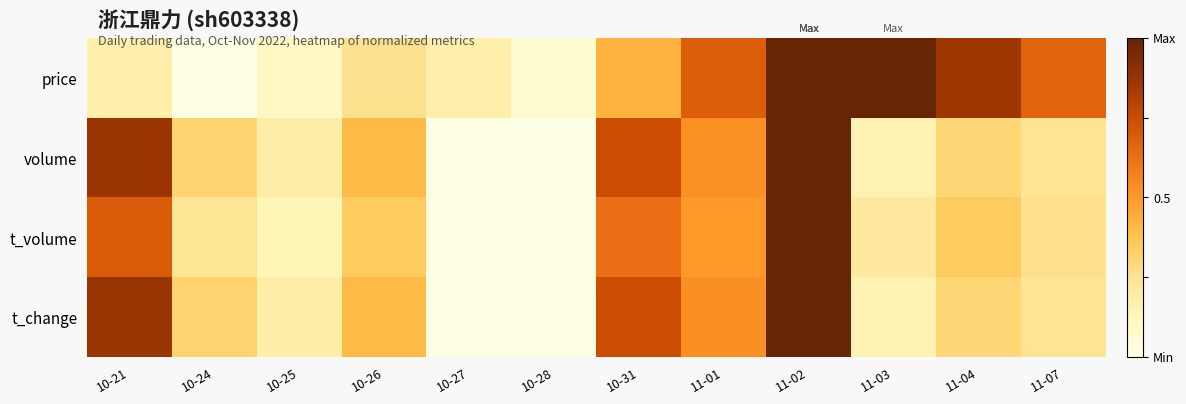

How many distinct data groups are displayed?

4